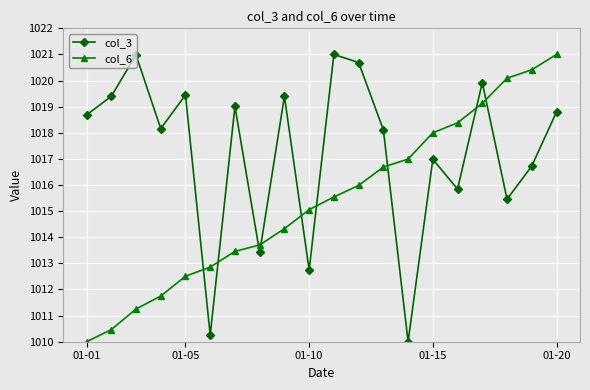

What is the lowest value of the col_3 series?

1010.0